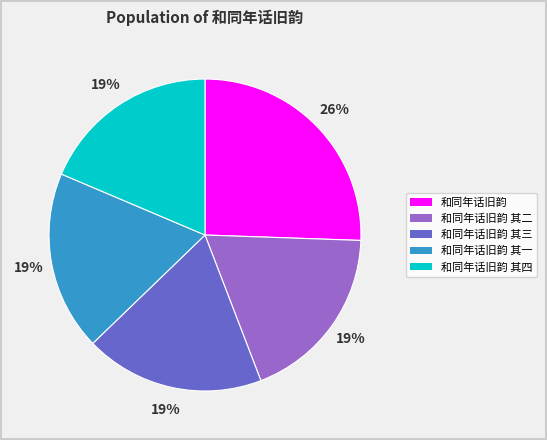

To the nearest percent, what is the average slice percentage?

20%